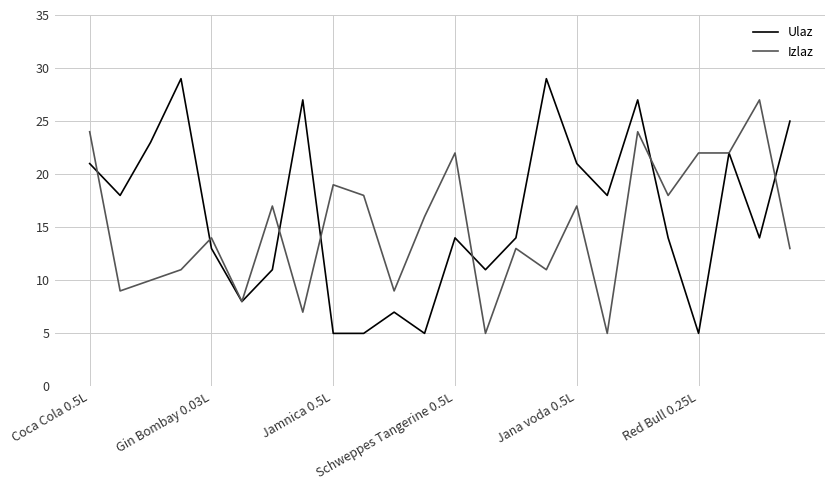

Which series ends up on top after the final intersection of Ulaz and Izlaz?

Ulaz